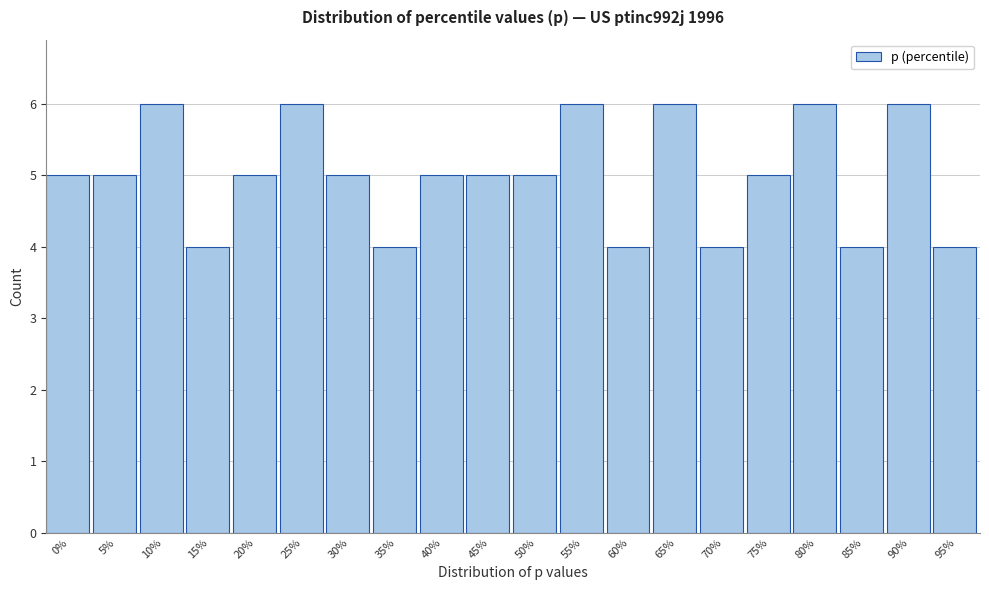

Reading left to right, transcribe all the data shown in this chart.

0%=5	5%=5	10%=6	15%=4	20%=5	25%=6	30%=5	35%=4	40%=5	45%=5	50%=5	55%=6	60%=4	65%=6	70%=4	75%=5	80%=6	85%=4	90%=6	95%=4